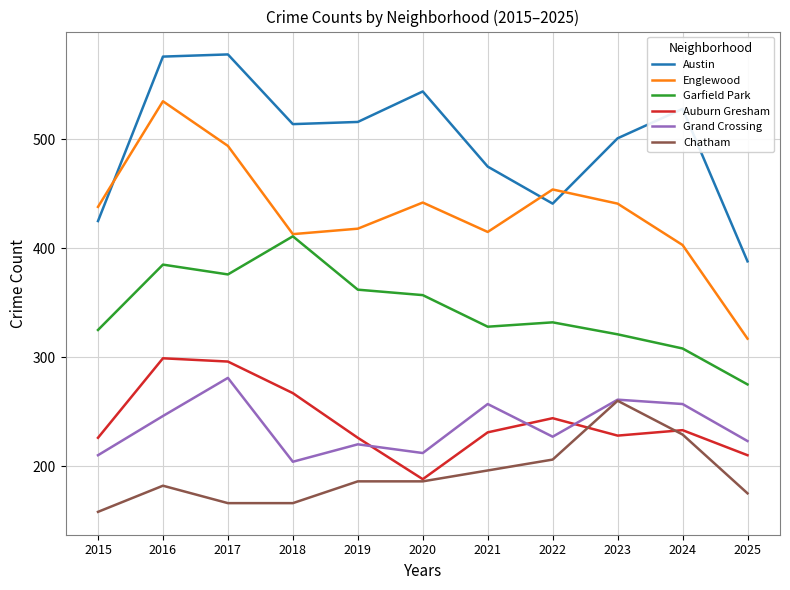

The value of Garfield Park at 2018 is 411. True or false?

True